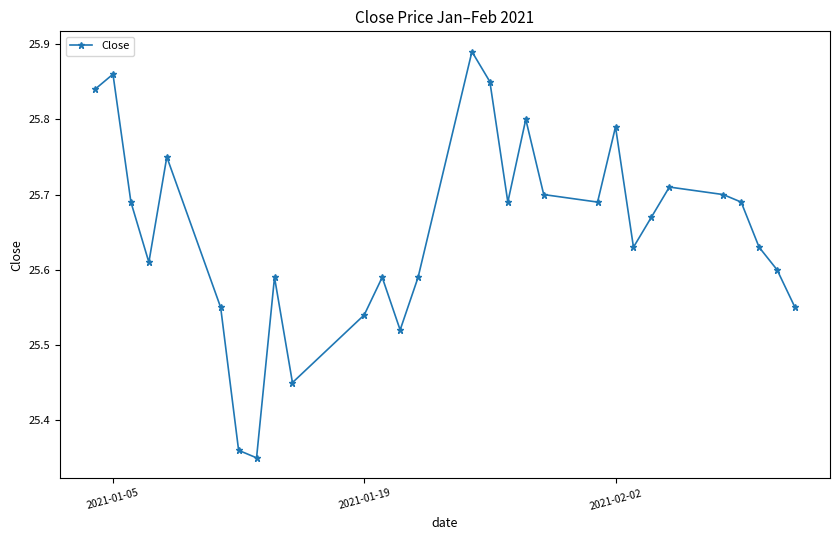

How many values are between 25 and 26?

29